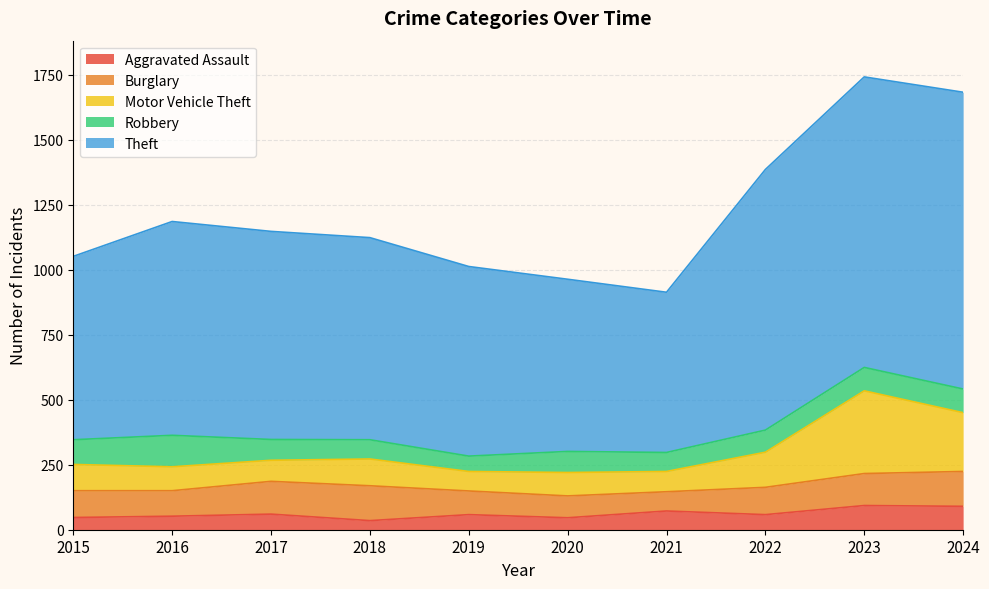

What is the value of the Aggravated Assault point at the 8th from the left?

58